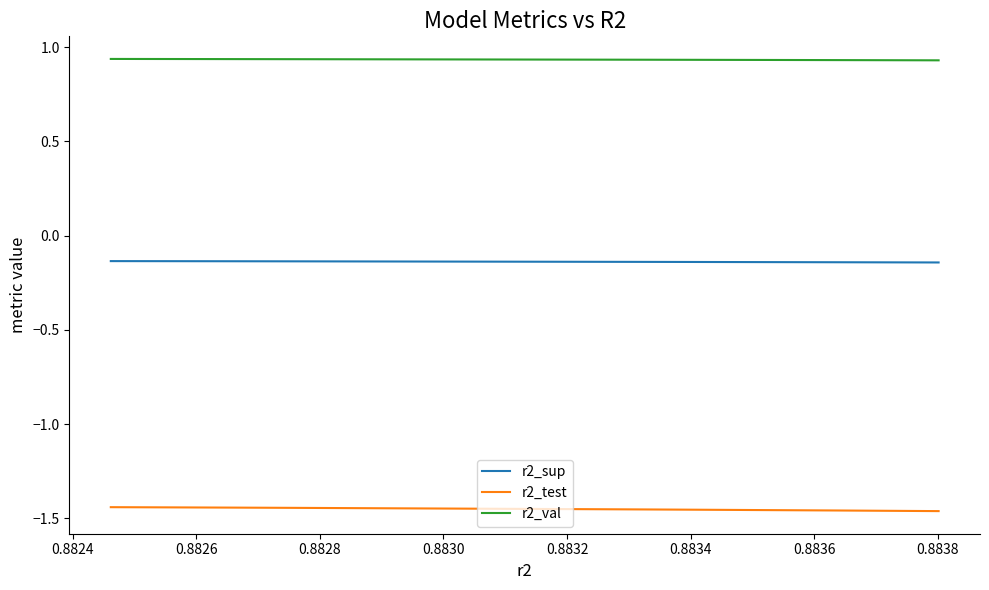

Which series has the largest total across all categories?

r2_val